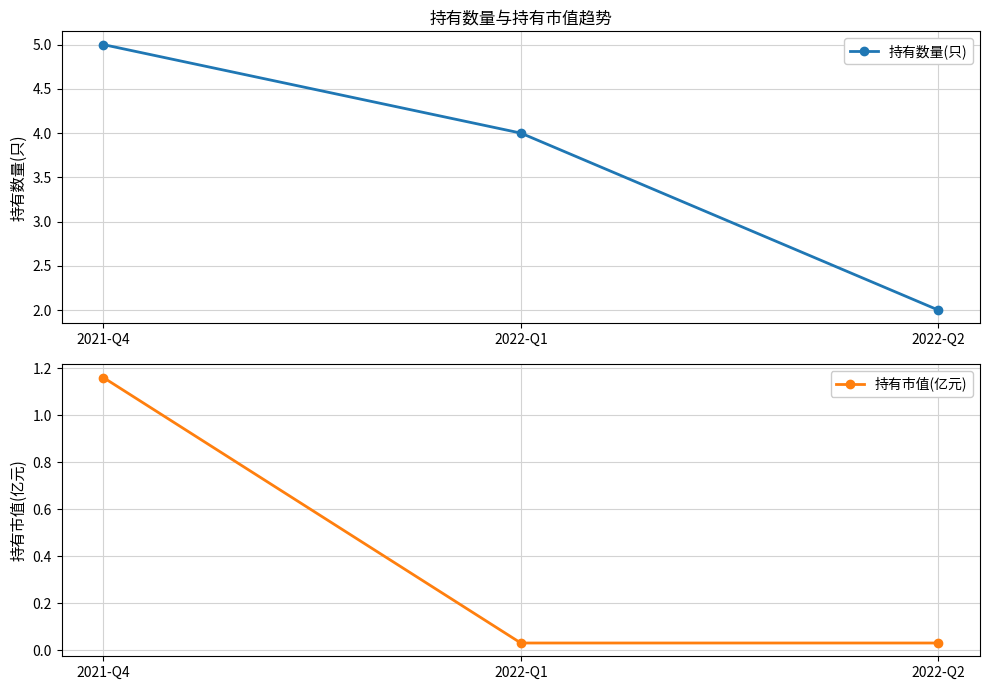

Which series has the largest total across all categories?

持有数量(只)